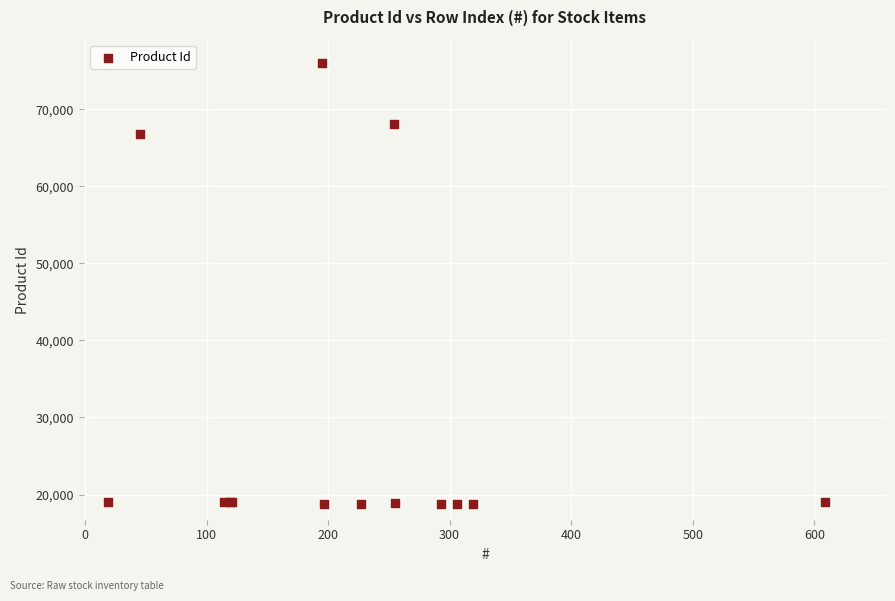

What Y value in the scatter plot is closest to 47385?

66800